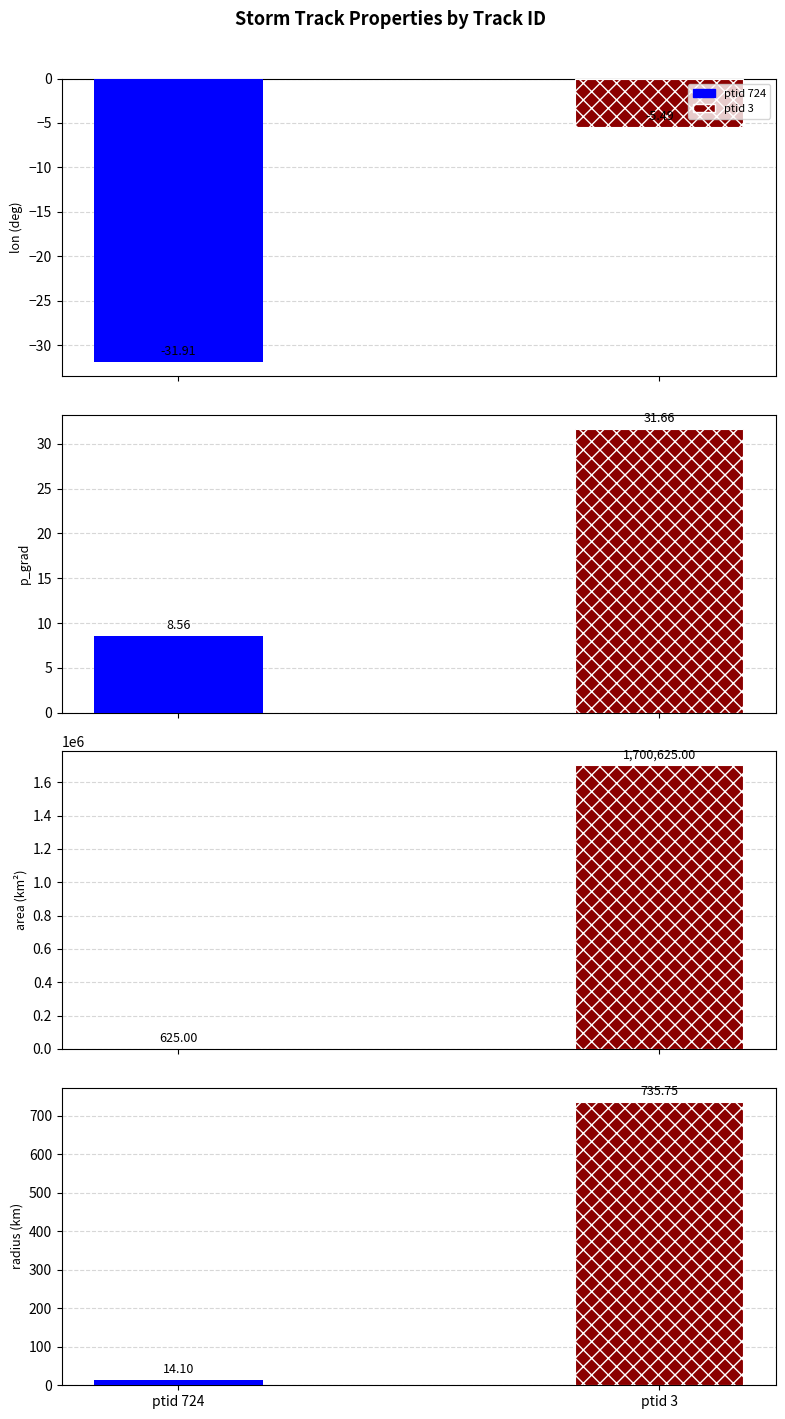

Which label corresponds to the smallest value in the chart?

724